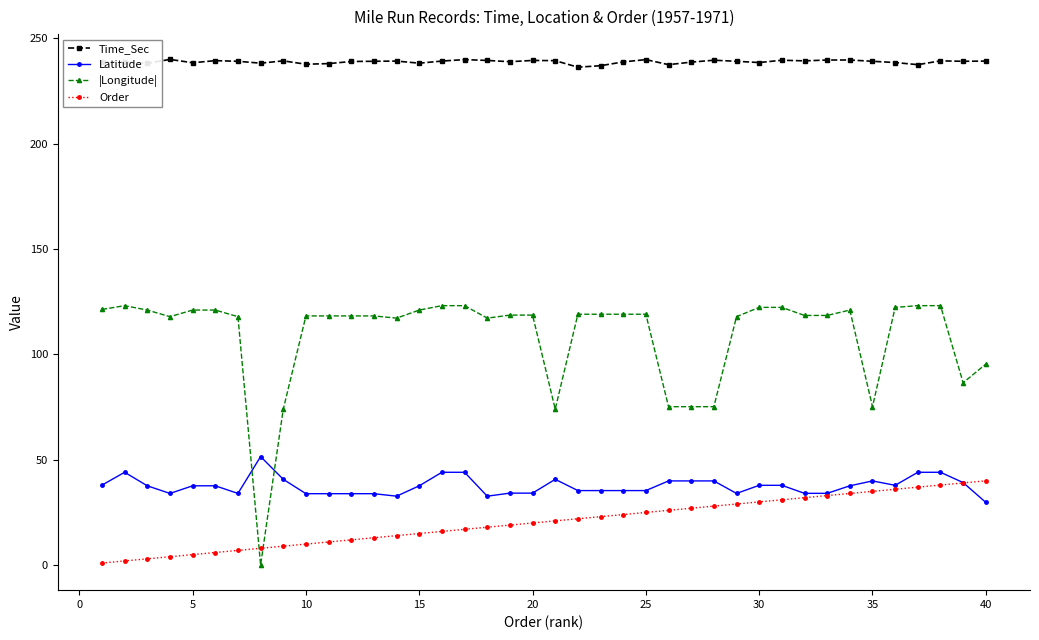

Which series has the largest range (max minus min)?

|Longitude|